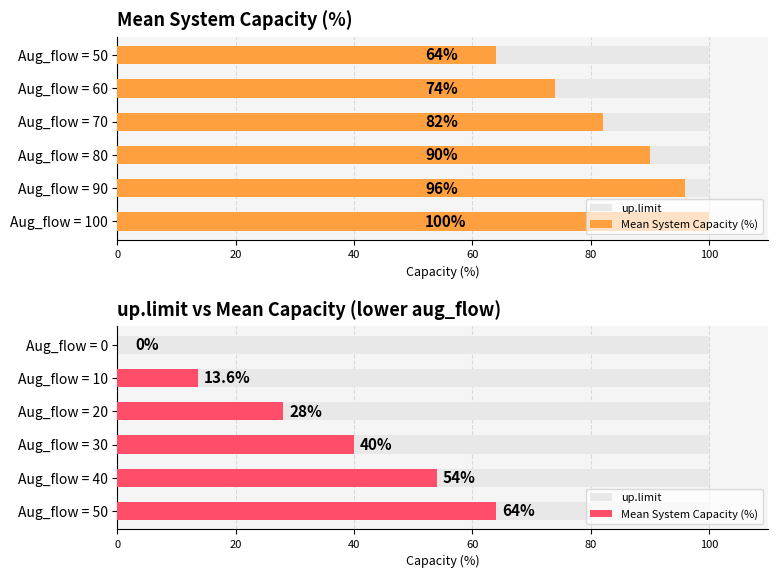

Which series has the widest spread of values?

Mean System Capacity (%)